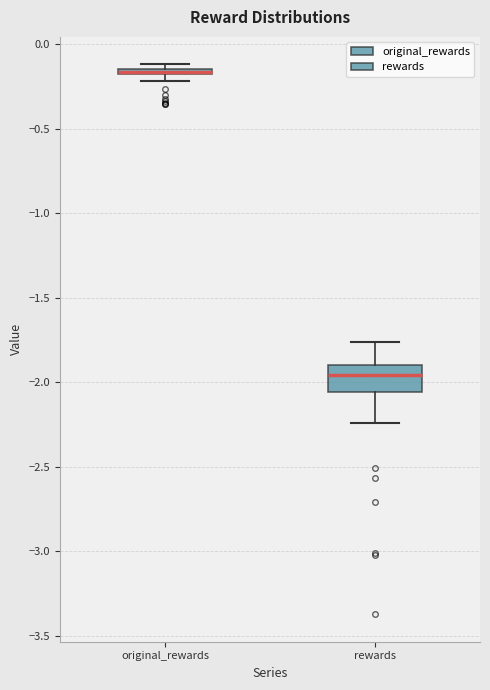

Which box is the tallest, from its lower edge to its upper edge?

rewards